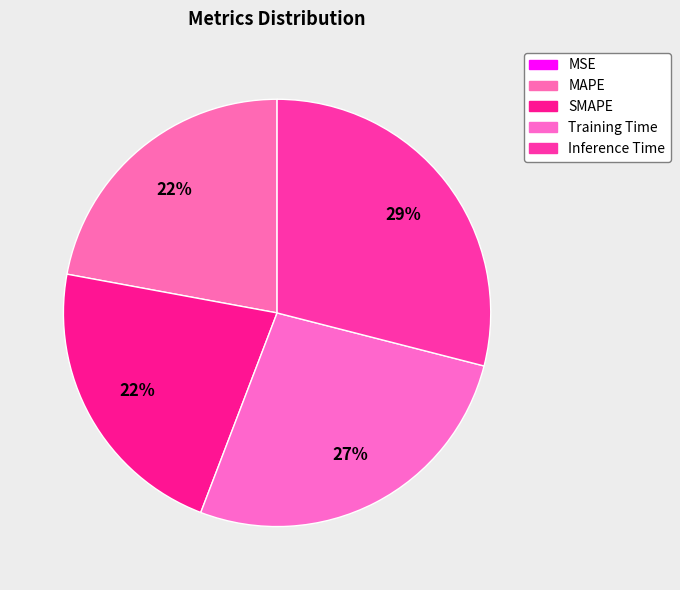

Does Training Time account for over 50% of the chart?

No